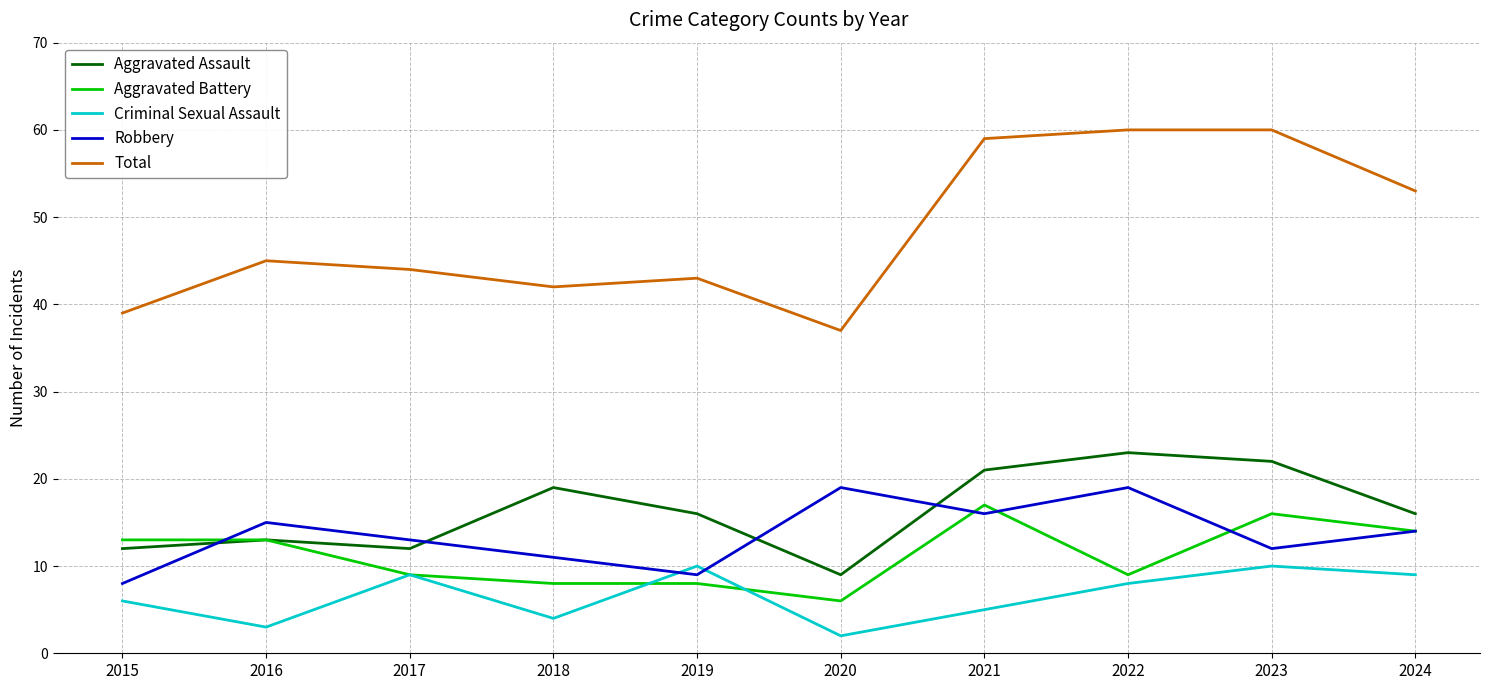

What is the difference between the second highest and second lowest values in the Robbery series?

10